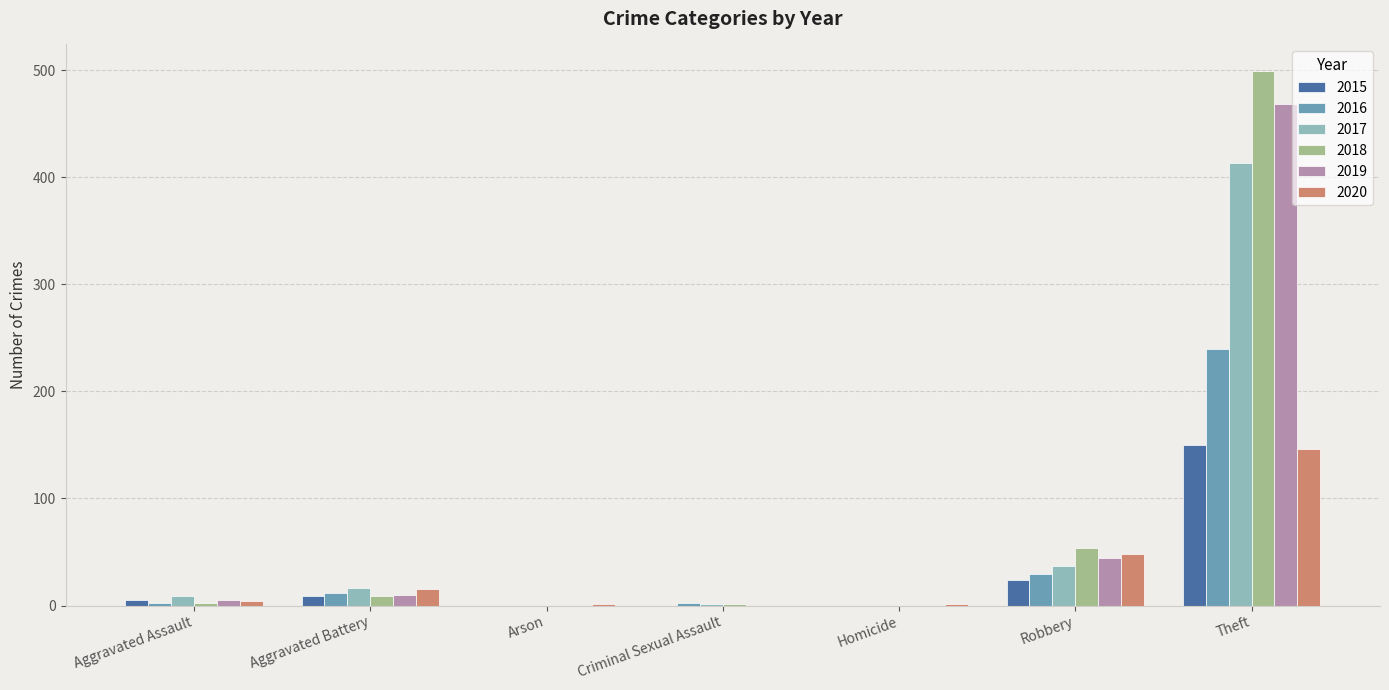

The value of 2020 at Criminal Sexual Assault is 96. True or false?

False